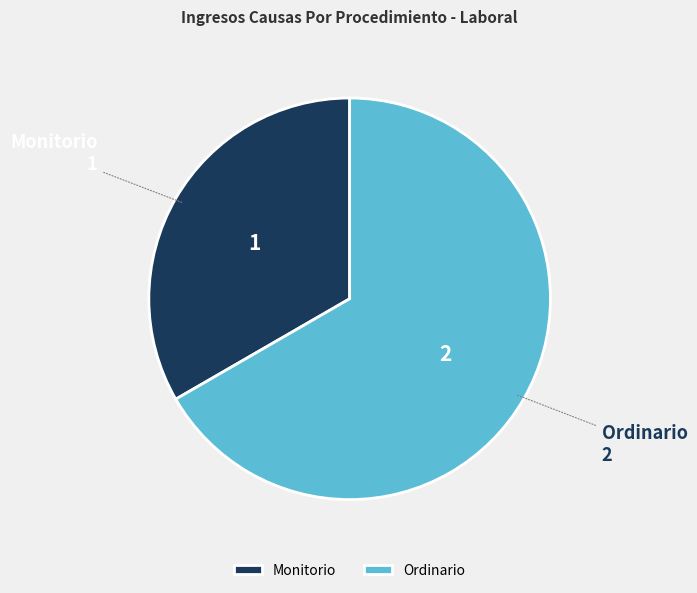

Which slice is the smallest?

Monitorio